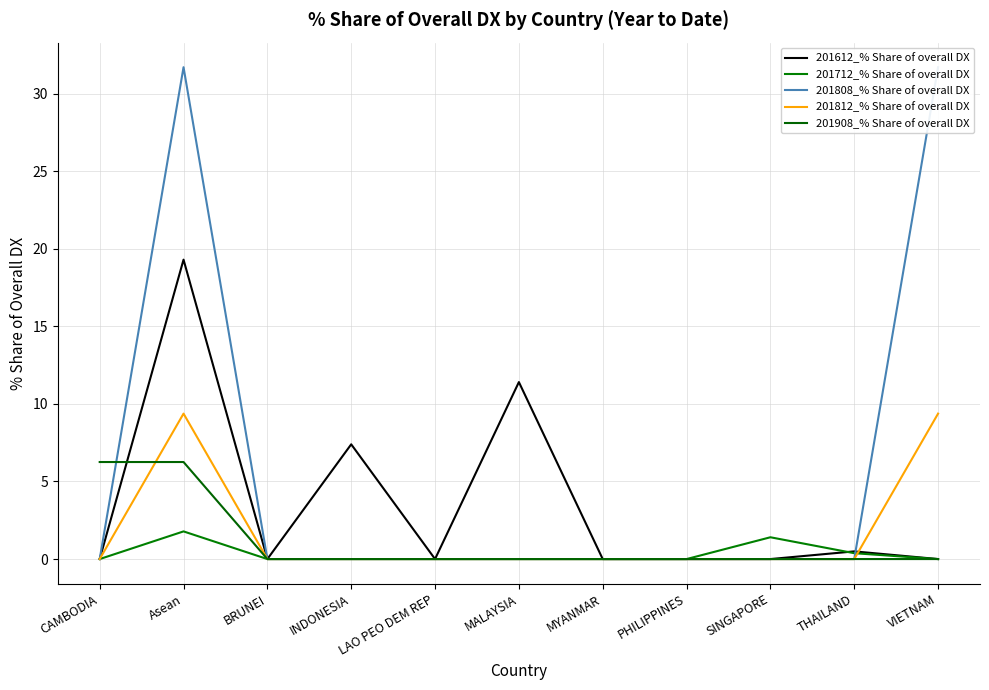

What is the difference between the second highest and minimum values in the 201812_% Share of overall DX series?

9.4